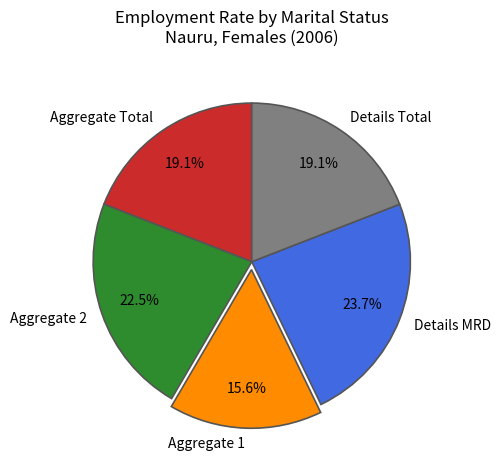

How many segments does this pie chart have?

5